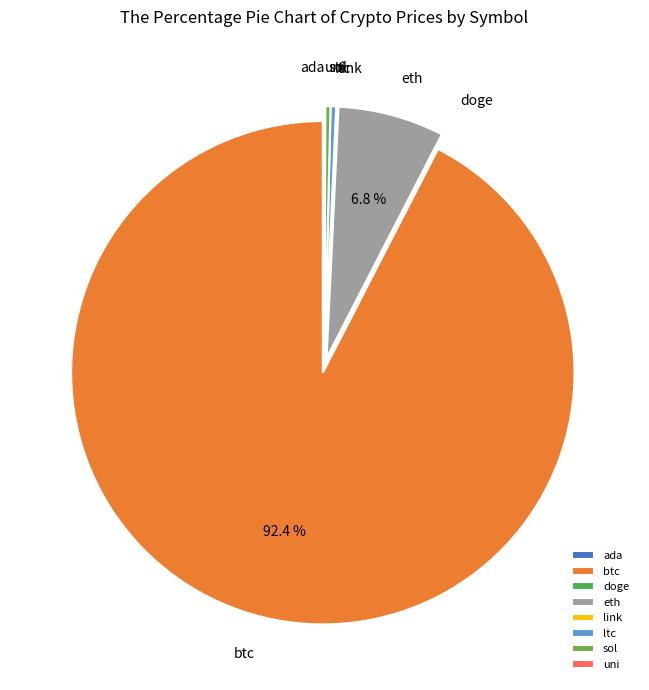

Which category accounts for the majority?

btc